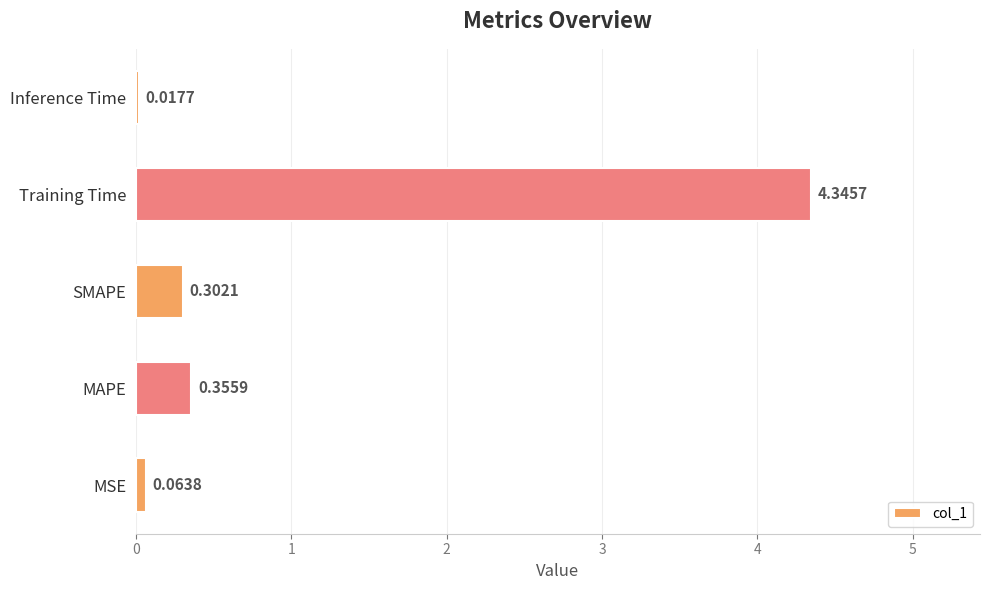

Between MSE and Inference Time, which is larger?

MSE